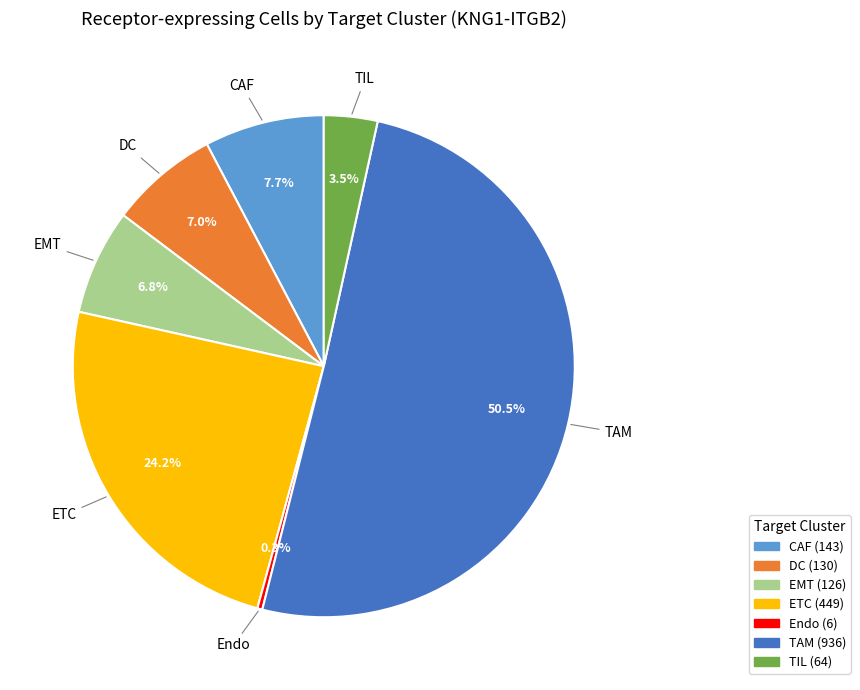

What is the majority slice?

TAM